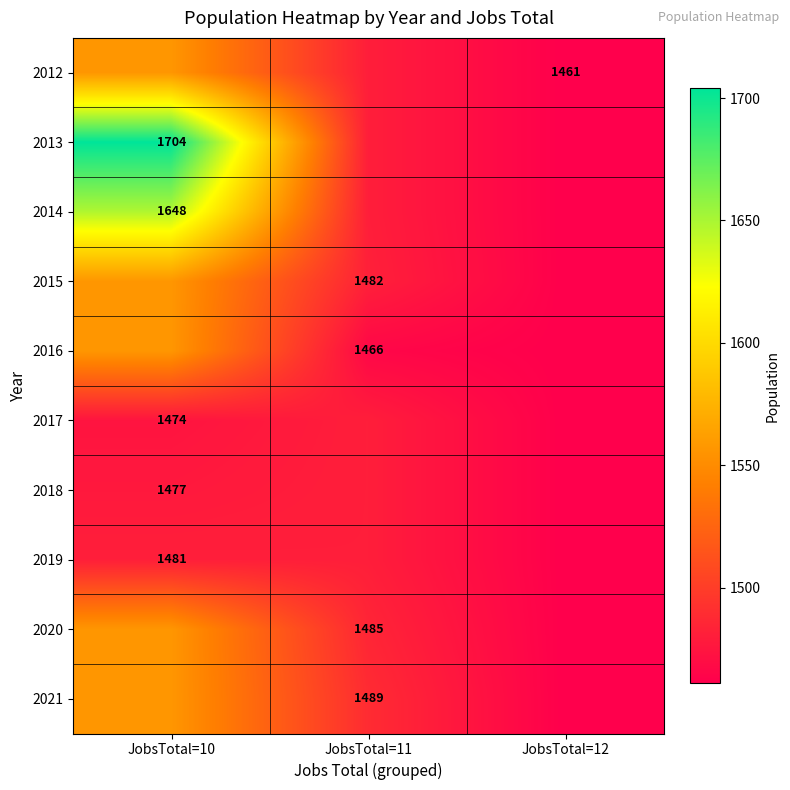

True or false: 2015 has a value of 2044.5 at JobsTotal=11.

False